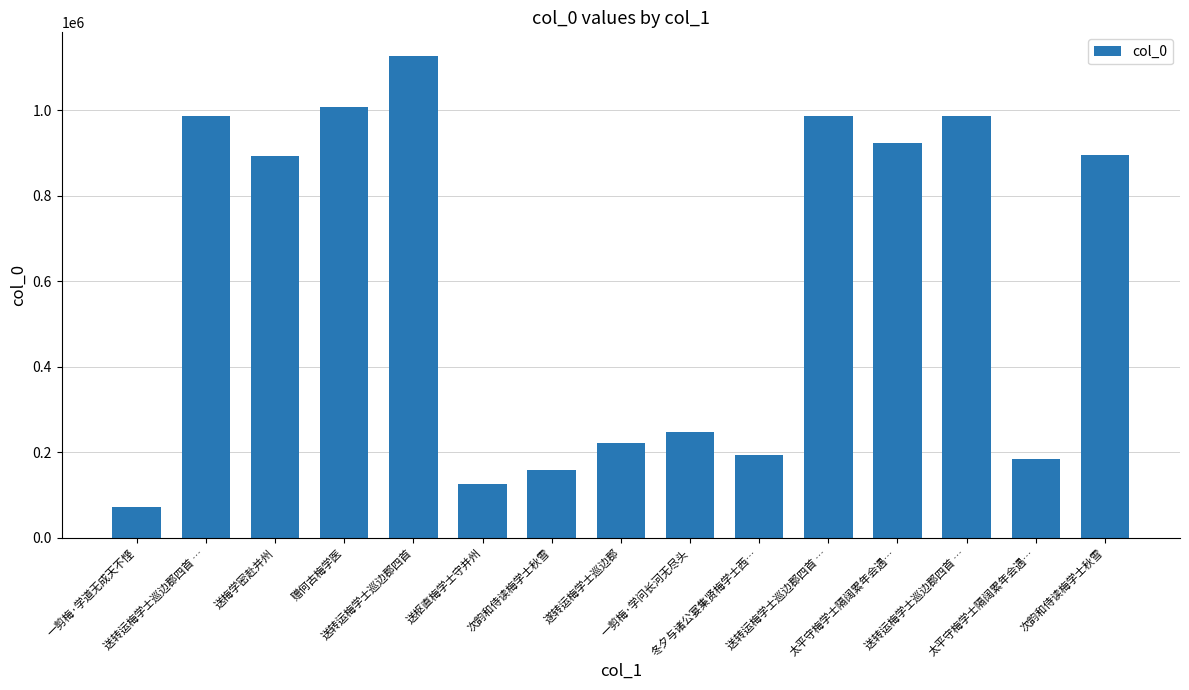

The chart shows a value of 364282 at 一剪梅·学问长河无尽头. True or false?

False